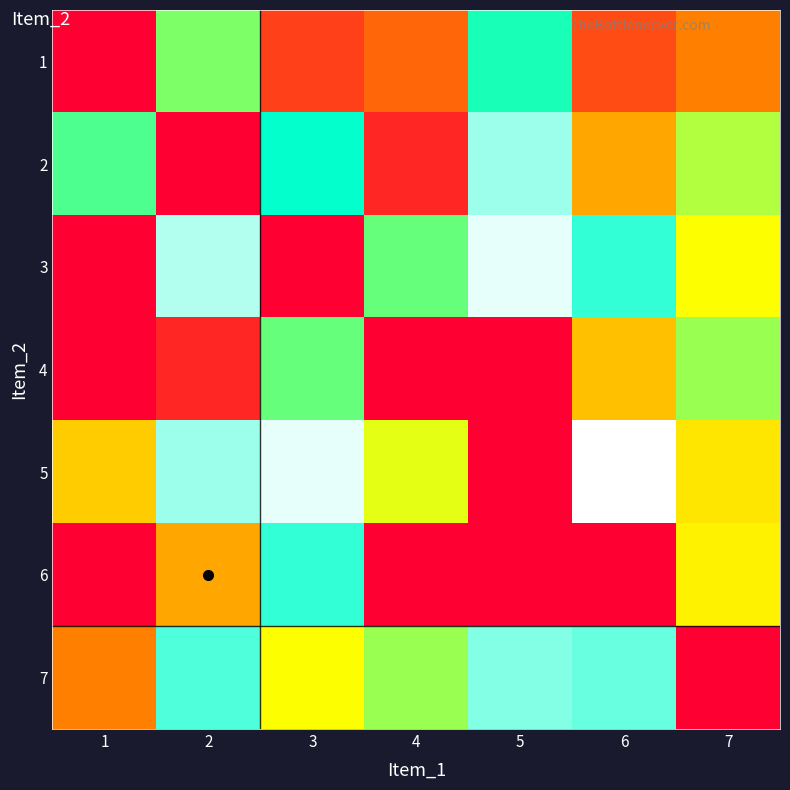

Between 4 and 5, which is larger?

5